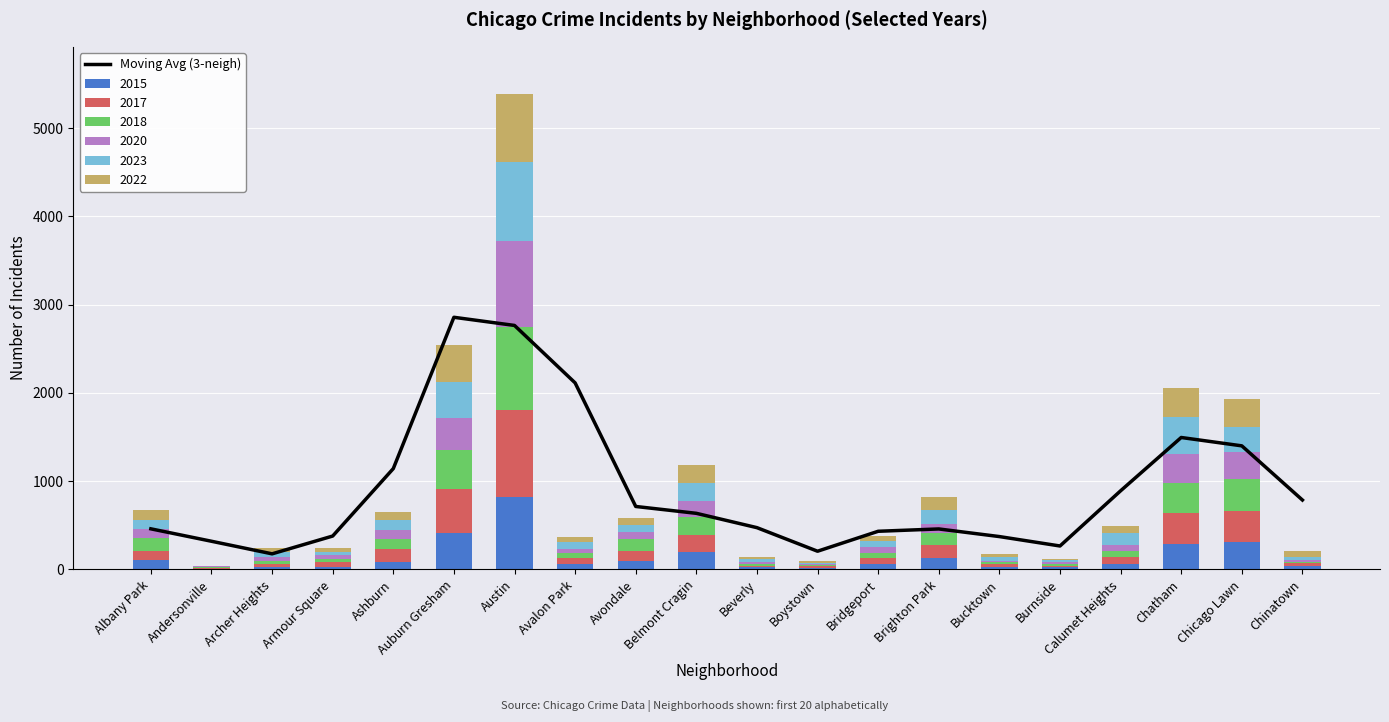

Read the value at Albany Park.

459.7